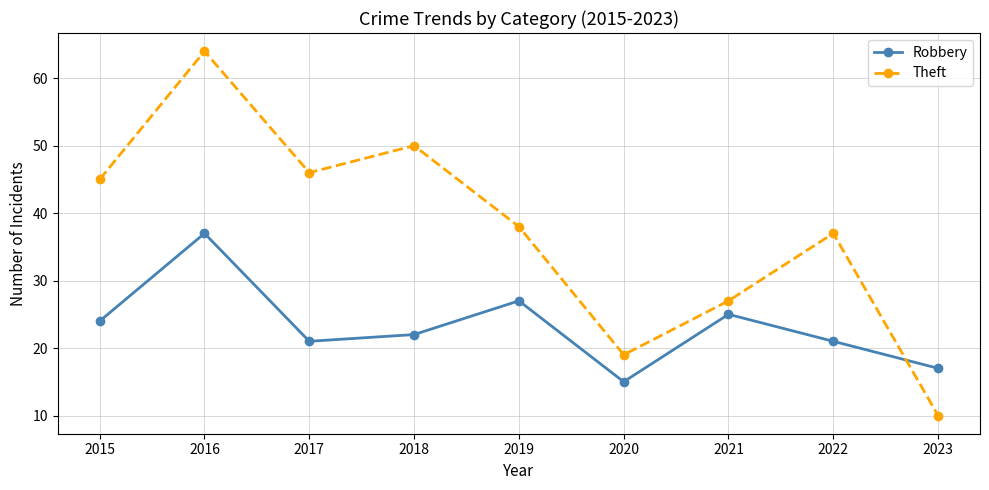

Reading right to left, what are all the values shown in this chart?

Robbery: 17	21	25	15	27	22	21	37	24
Theft: 10	37	27	19	38	50	46	64	45